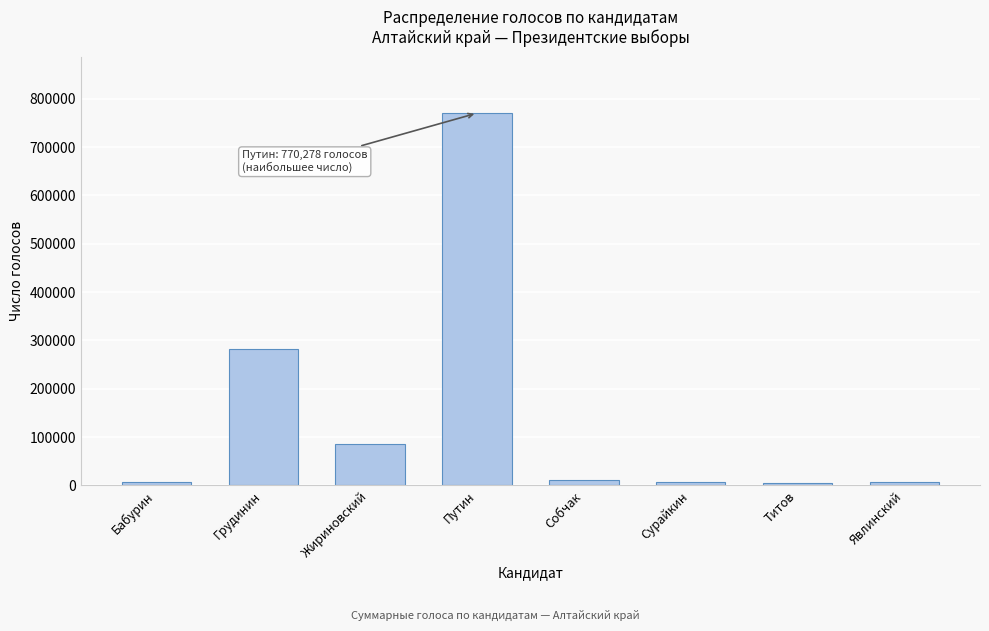

The chart shows a value of 770278 at Путин. True or false?

True